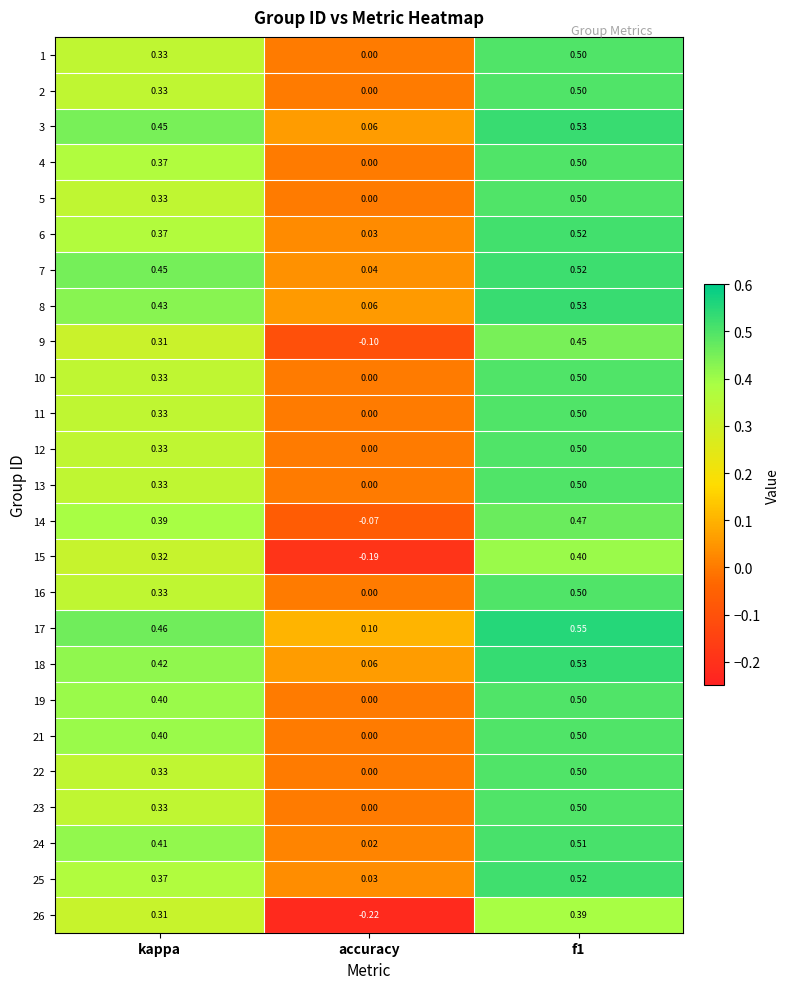

At which label does 15 first exceed 0?

kappa